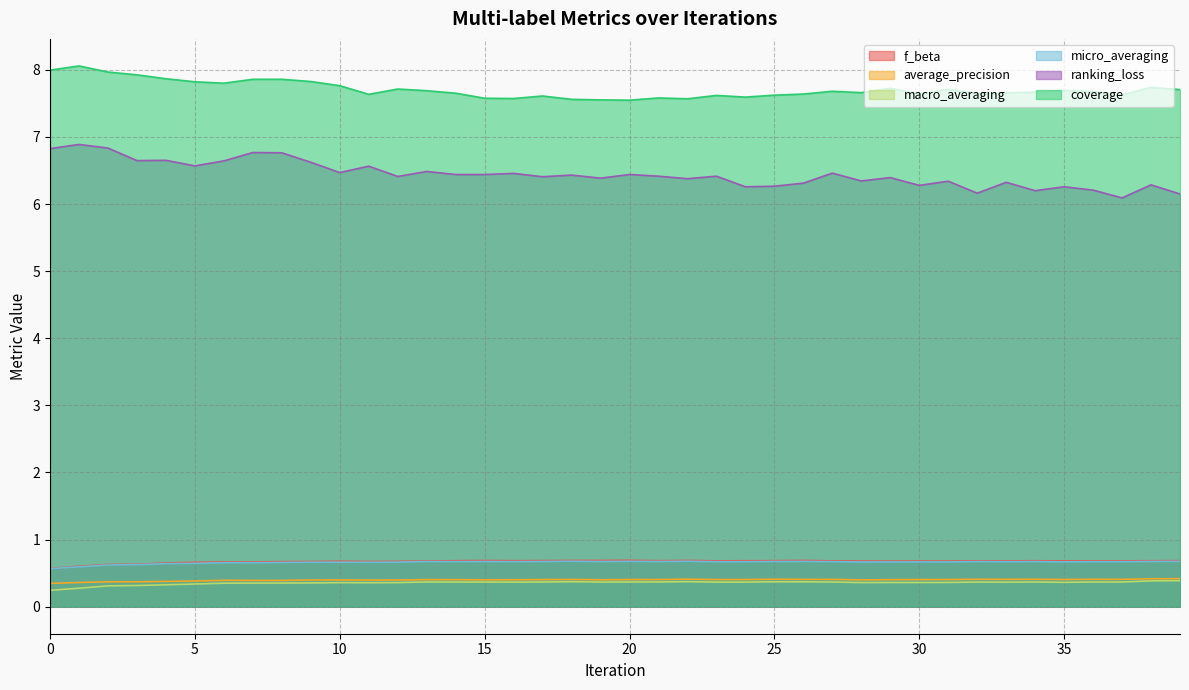

True or false: f_beta and coverage cross at least once.

False